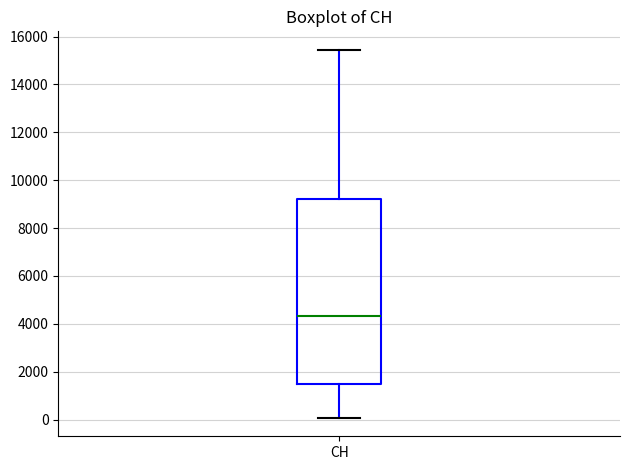

Where is the upper edge of the box for CH on the y-axis? The values are not printed on the chart, so give them approximately, as read against the axis.

9200